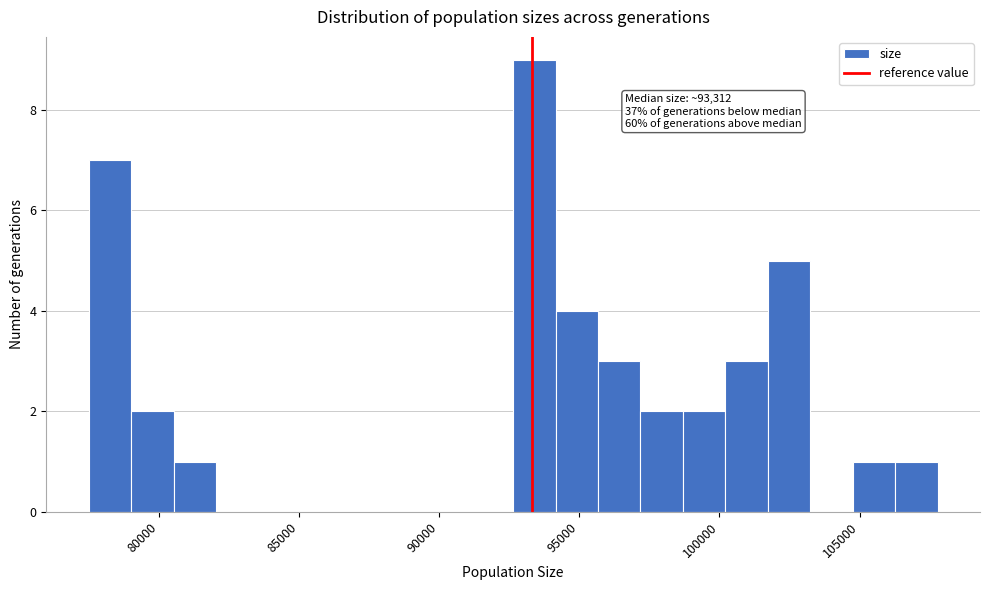

Read against the x-axis, roughly where is the centre of the tallest bar?

93500